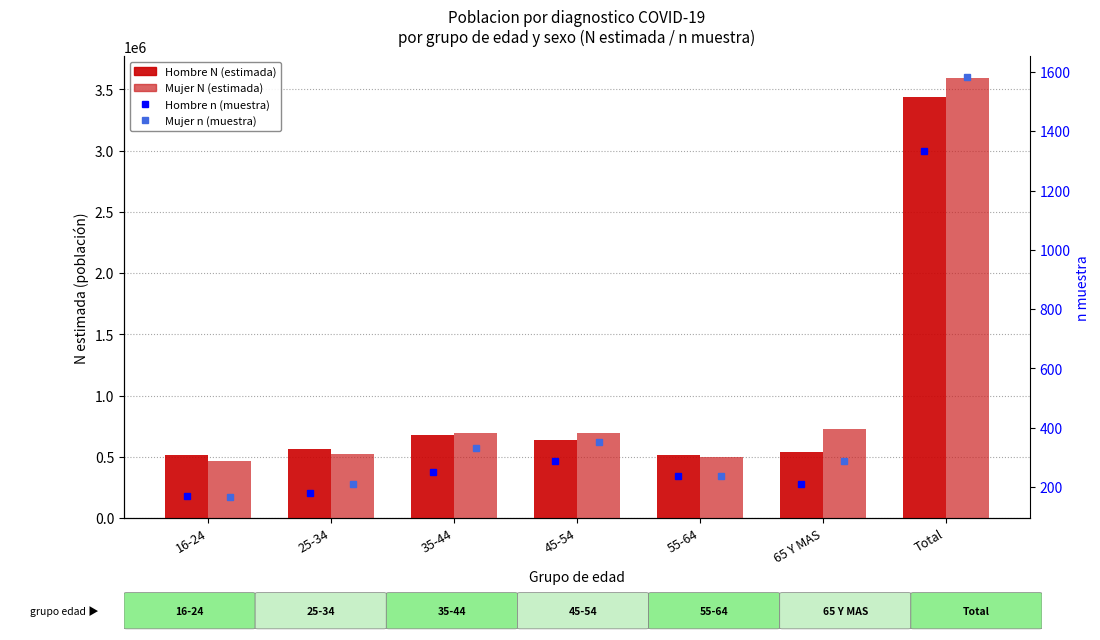

What is the sum of all Hombre N (estimada) values?

6870252